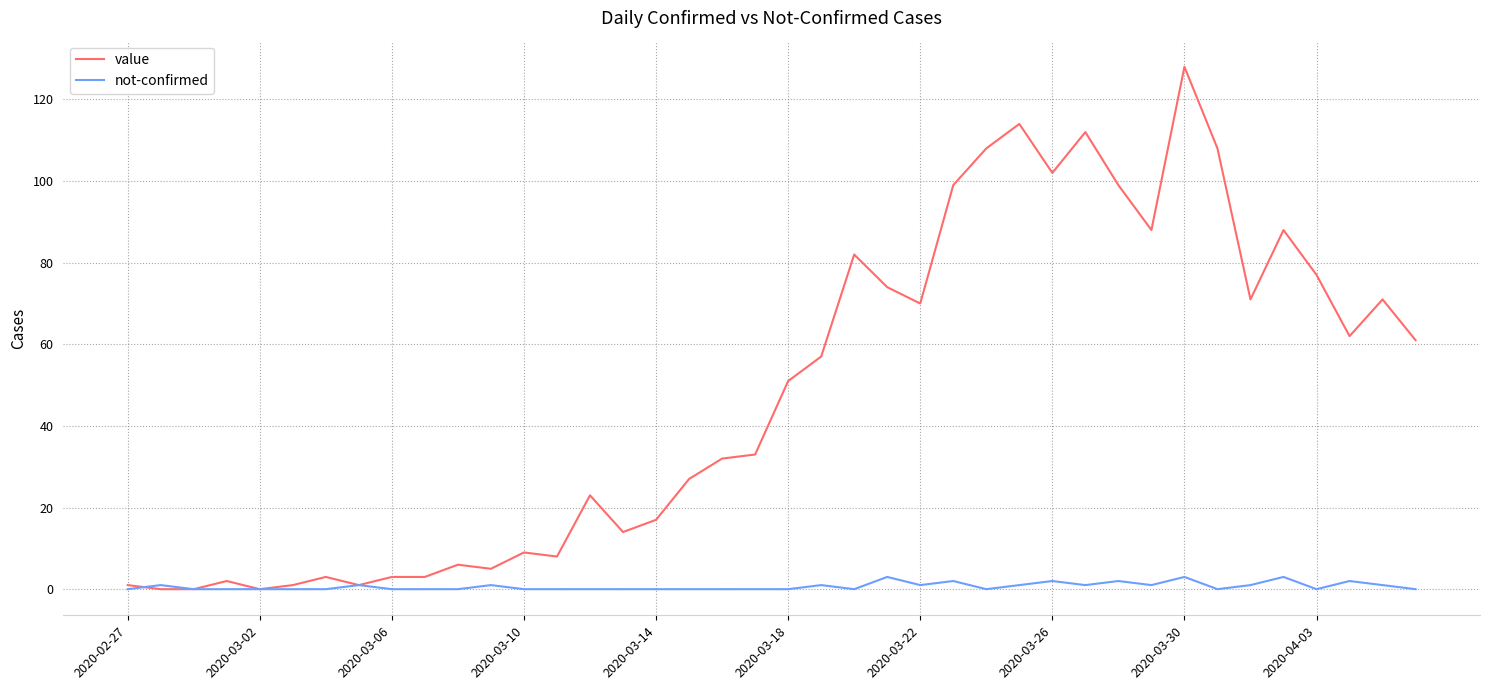

How many lines are shown in the chart?

2